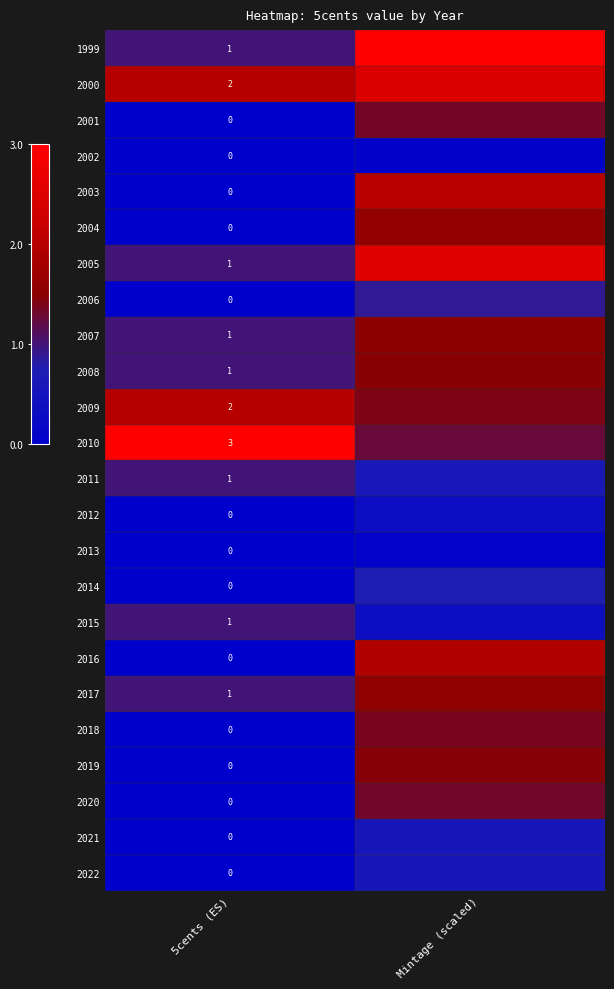

What is the difference between the highest and lowest values at 5cents (ES)?

3.0